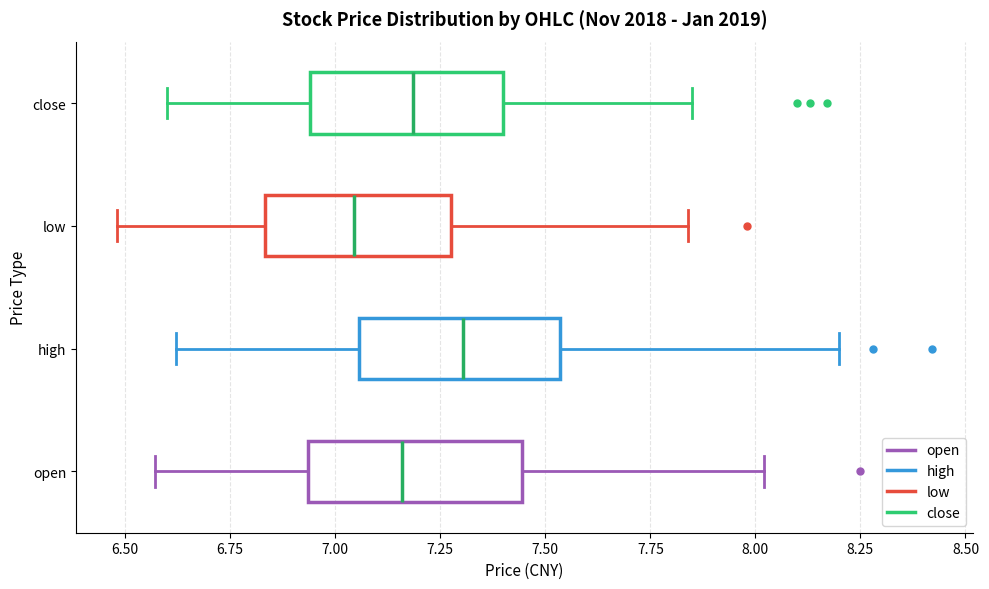

Reading bottom to top, transcribe this box plot: for each box, give where its median line is, the range the box spans, and where its two whiskers end, as read against the x-axis. The values are not printed on the chart, so give them approximately, as read against the axis.

open: median 7.15, box 6.95 to 7.45, whiskers 6.55 to 8.00
high: median 7.30, box 7.05 to 7.55, whiskers 6.60 to 8.20
low: median 7.05, box 6.85 to 7.30, whiskers 6.50 to 7.85
close: median 7.20, box 6.95 to 7.40, whiskers 6.60 to 7.85